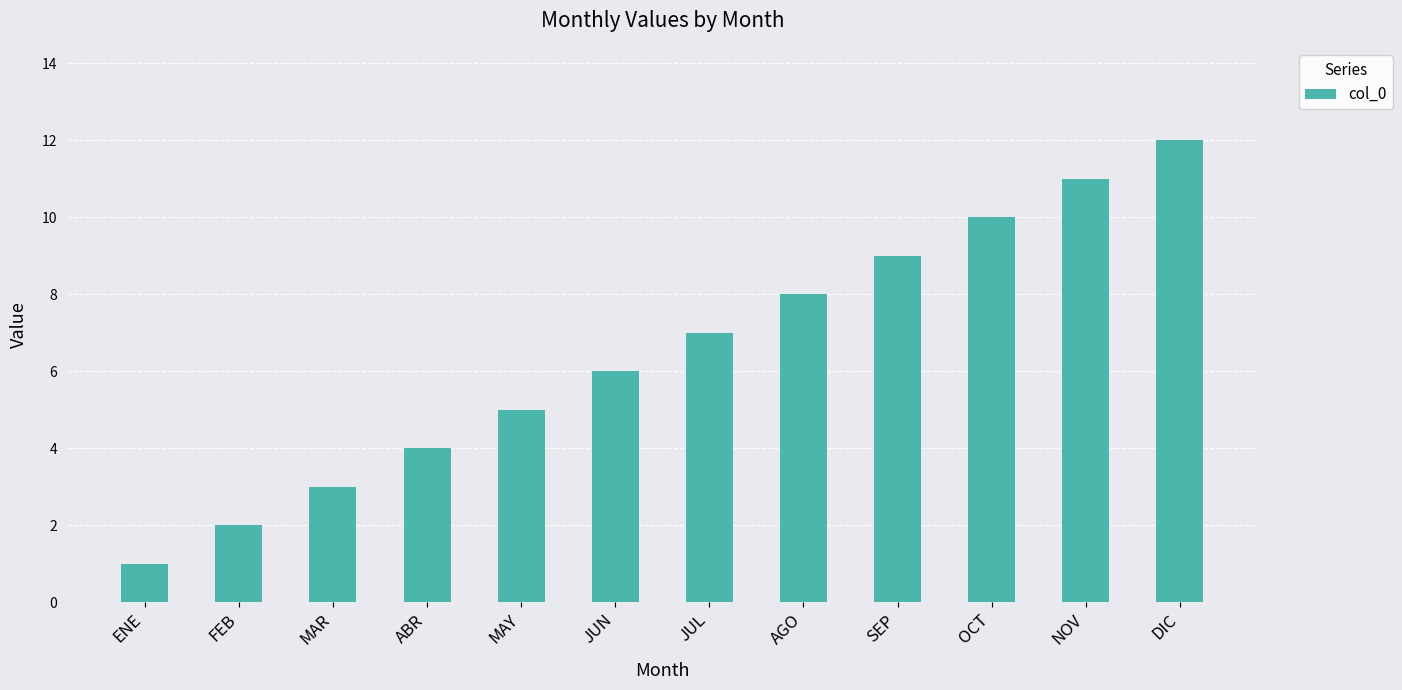

Are the bars horizontal?

No